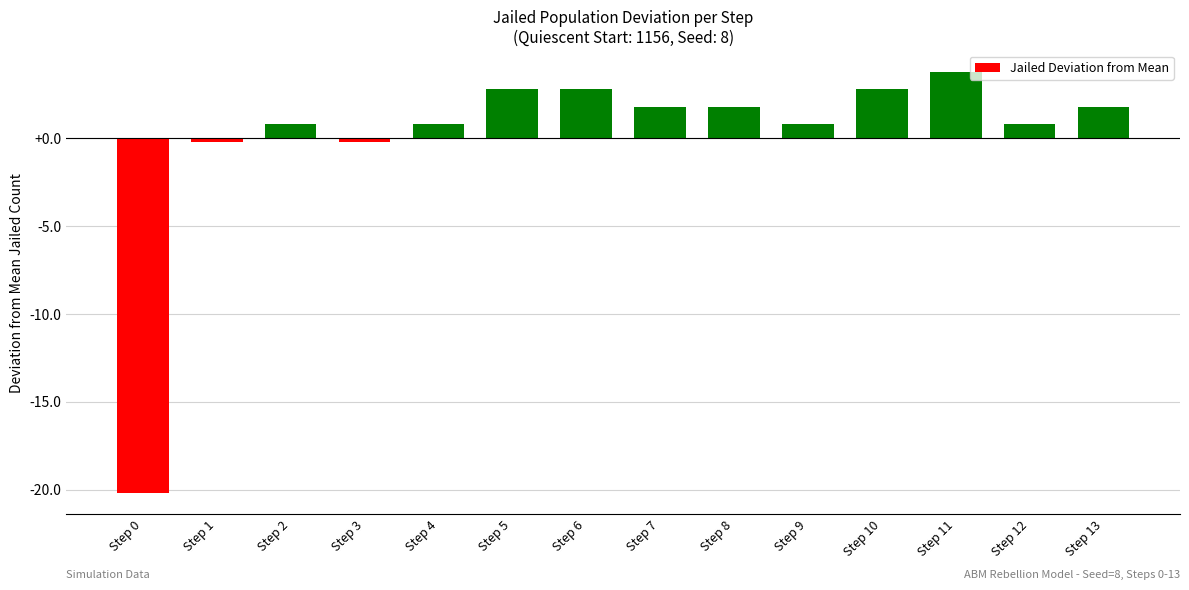

Approximately how many times larger is the value at Step 7 compared to Step 8?

1.0